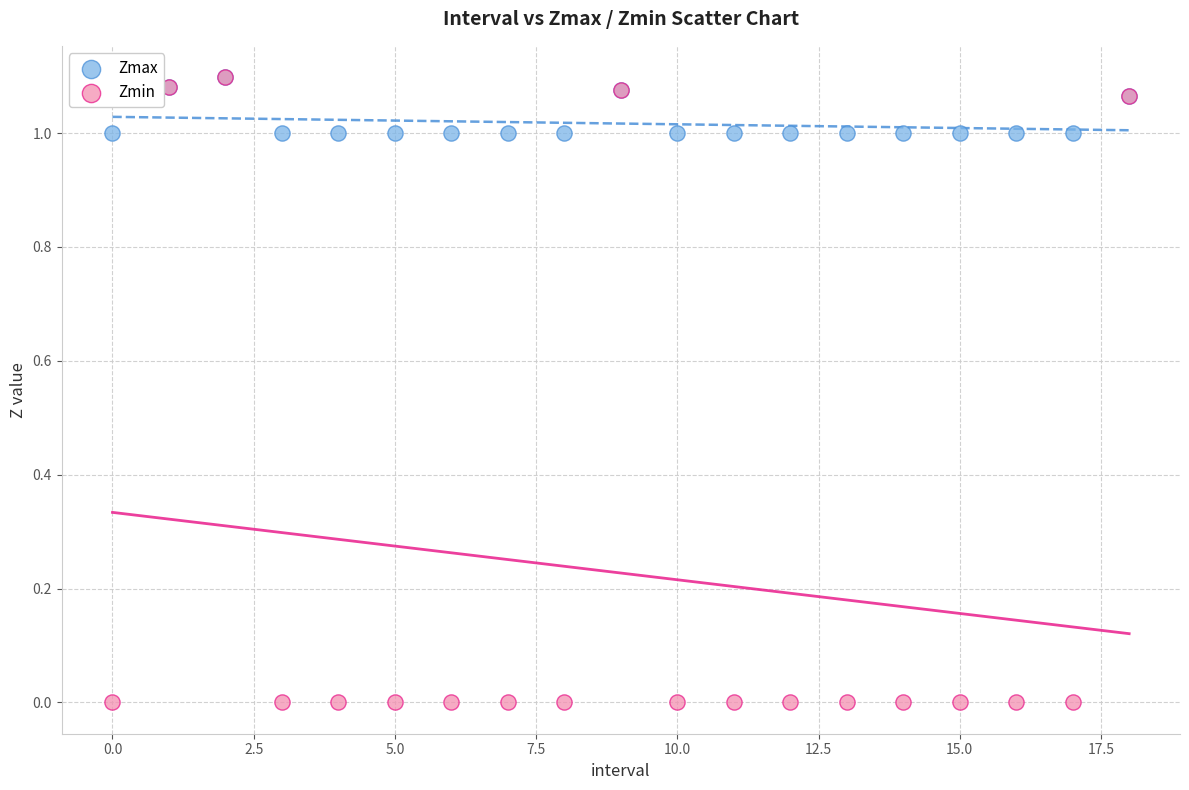

What are all the series names shown in the legend?

Zmax, Zmin